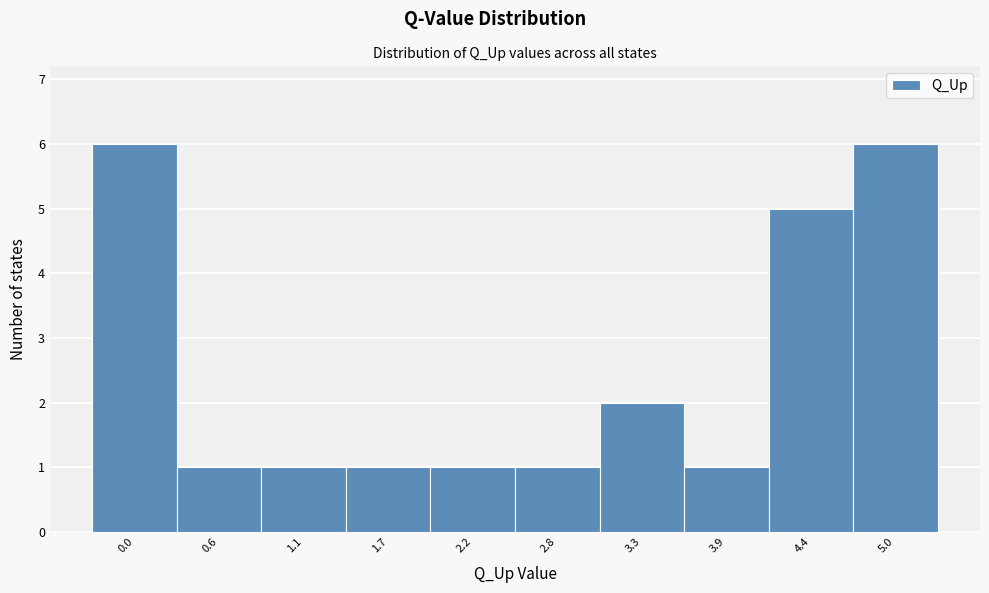

Reading right to left, transcribe all the data shown in this chart.

6	5	1	2	1	1	1	1	1	6